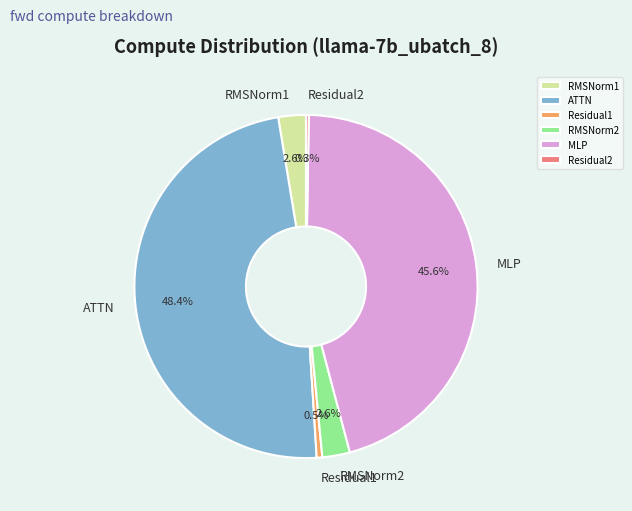

What percentage is NOT represented by ATTN?

51.6%